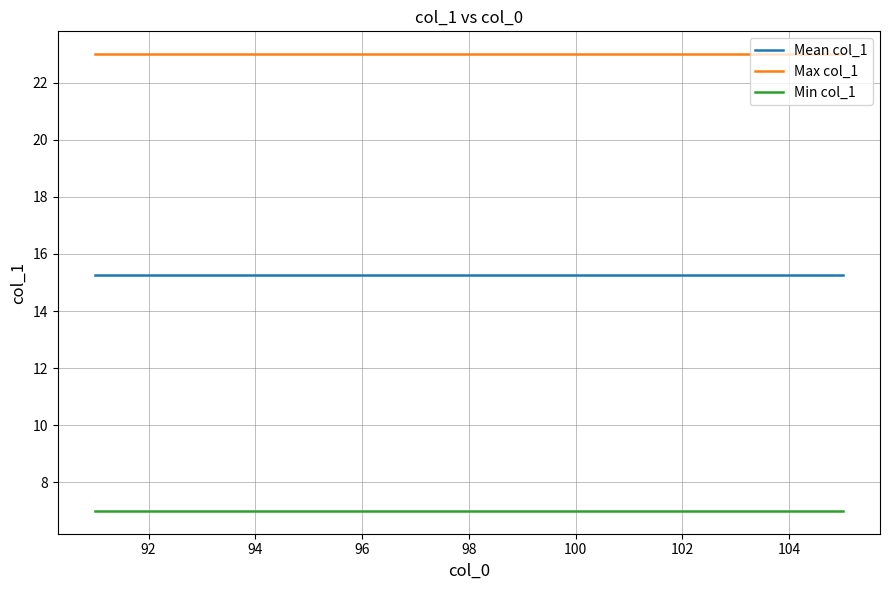

Which series has the largest total across all categories?

Max col_1